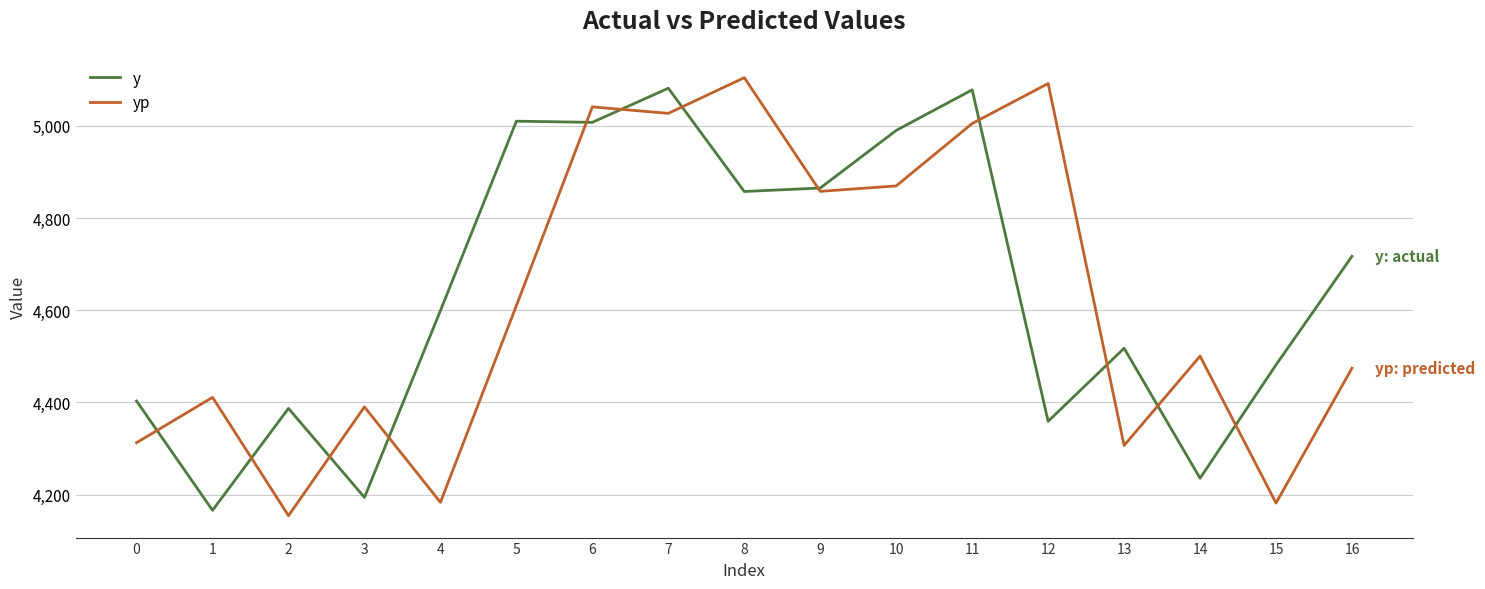

Is the value of yp at 3 greater than the value of y at 15?

No